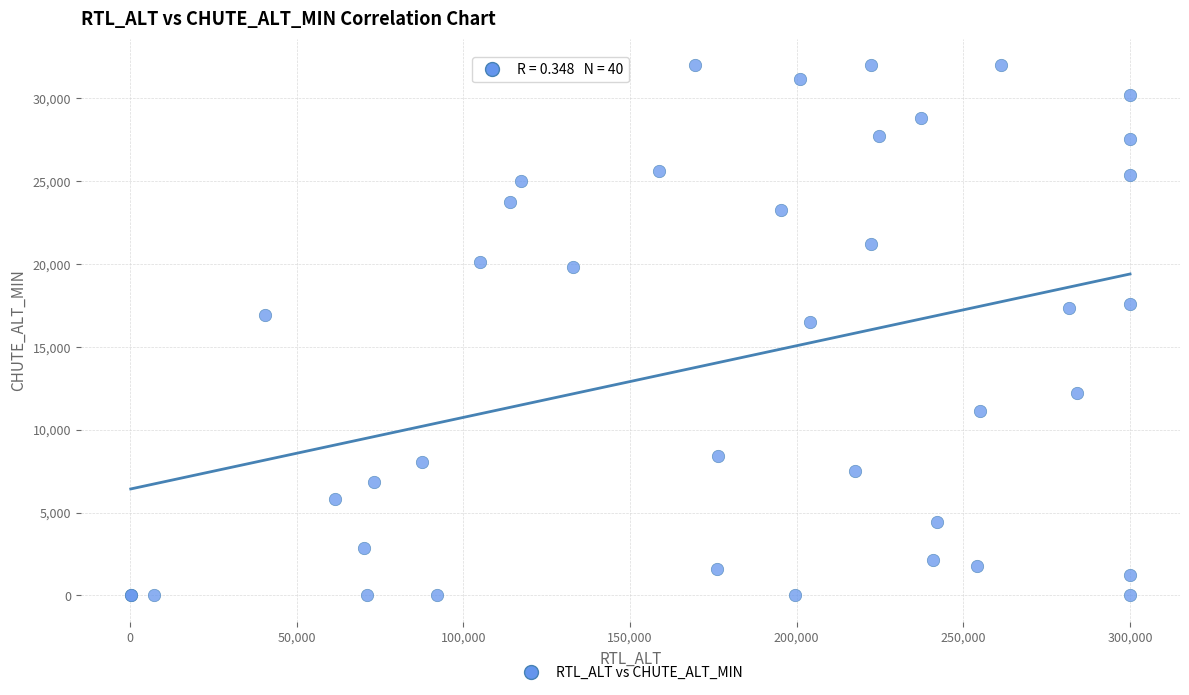

What Y value in the scatter plot is closest to 16000?

16474